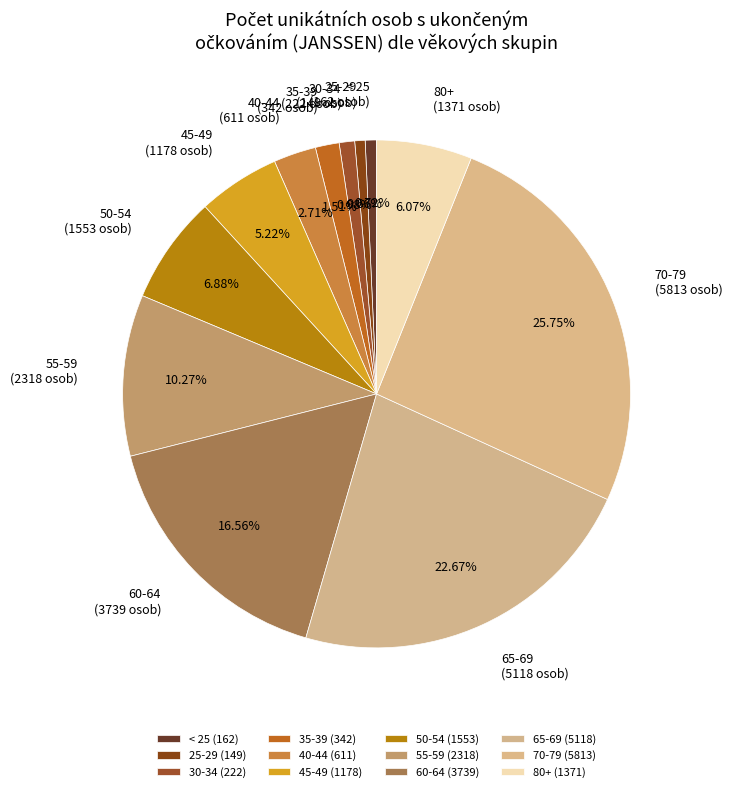

Is there a majority slice in this chart?

No